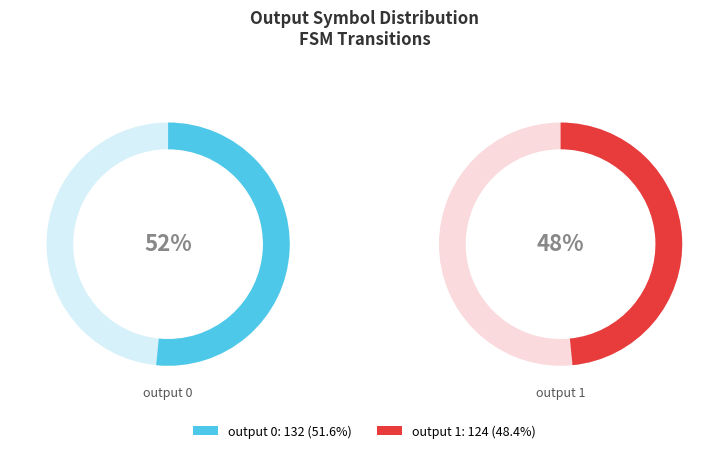

Combined, do output 1 and output 0 account for over 50%?

Yes